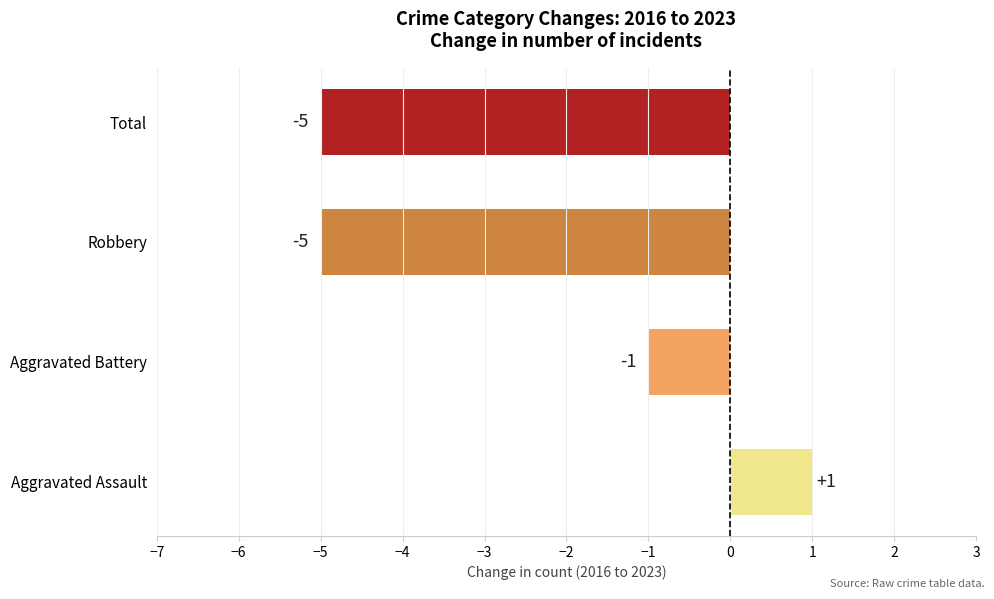

How many values are between -5 and 1?

4